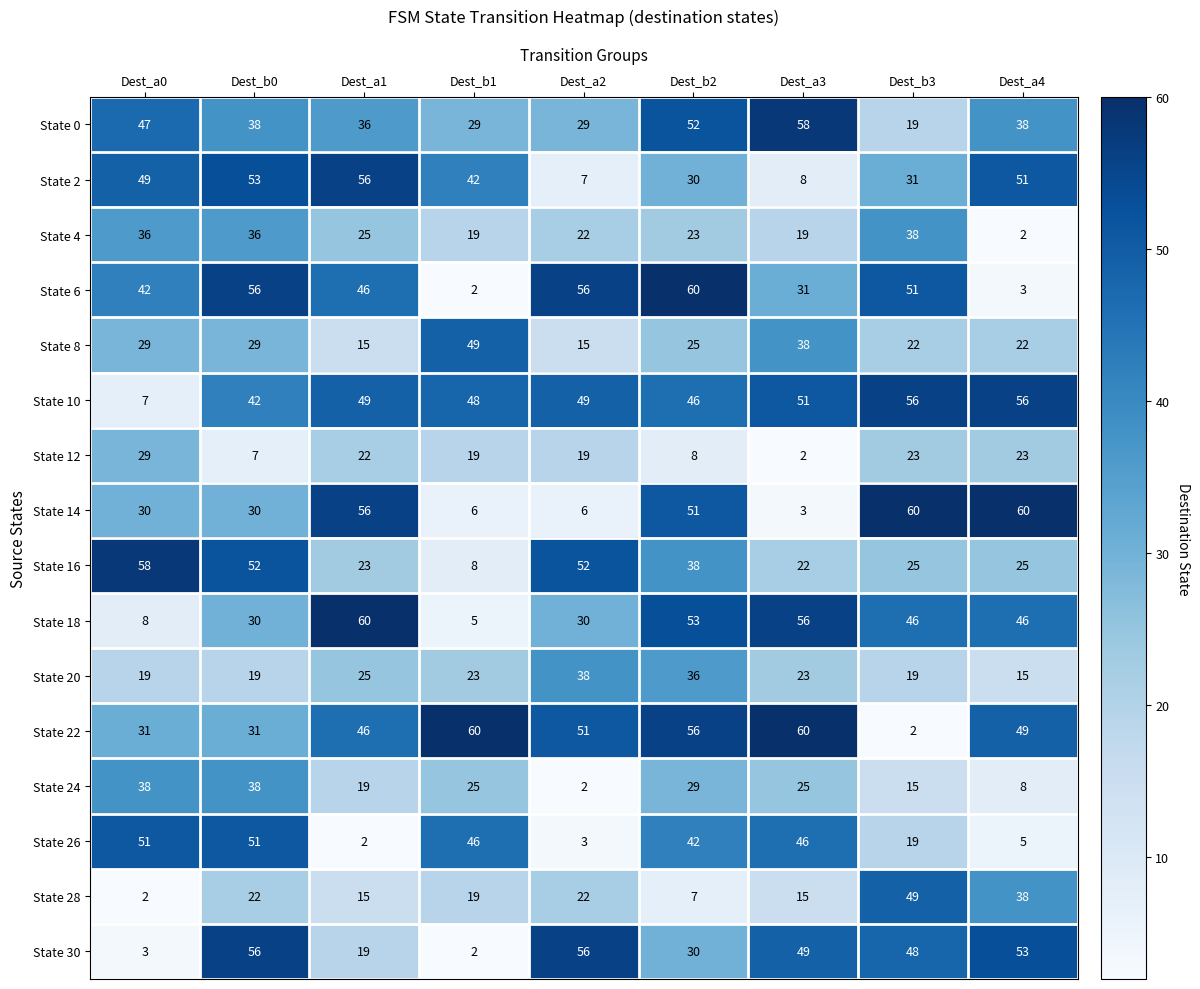

Which series changed the most between Dest_a1 and Dest_a3?

State 14